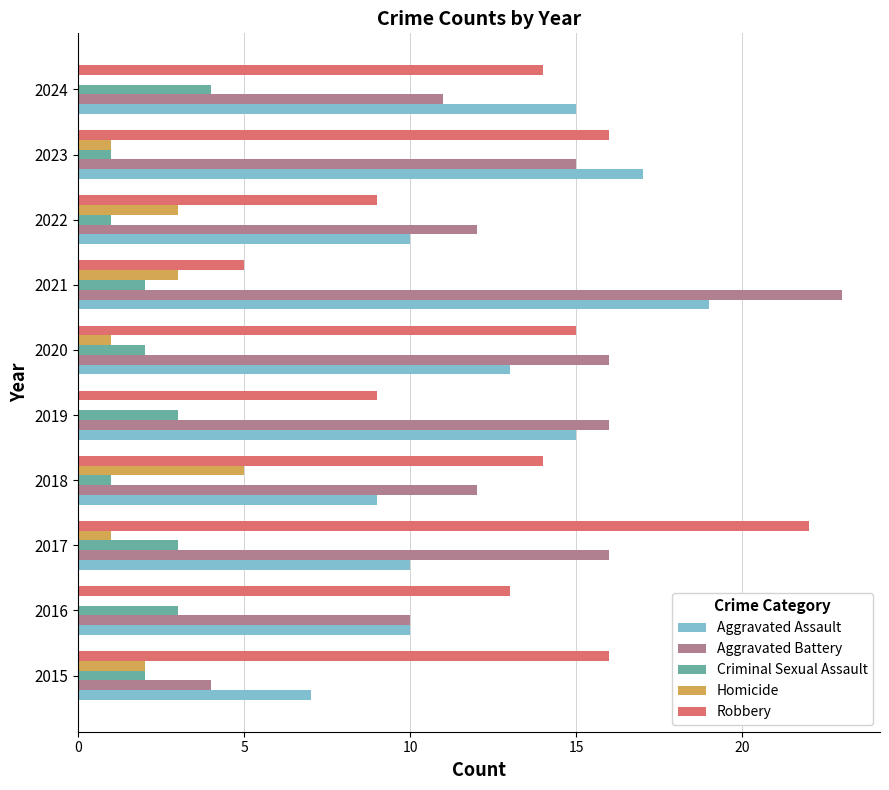

At which label does Criminal Sexual Assault reach its peak?

2024